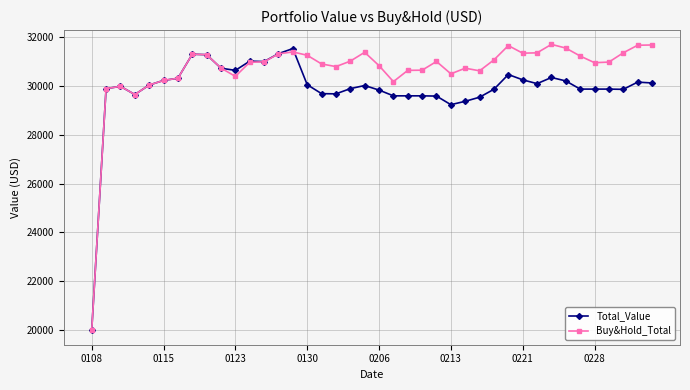

What is the difference between the maximum and second lowest values in the Total_Value series?

2296.8